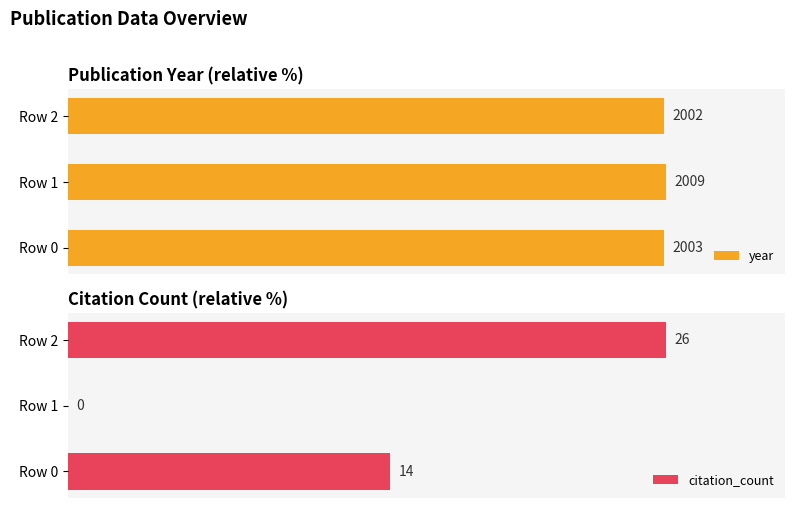

What are all the series names shown in the legend?

year, citation_count